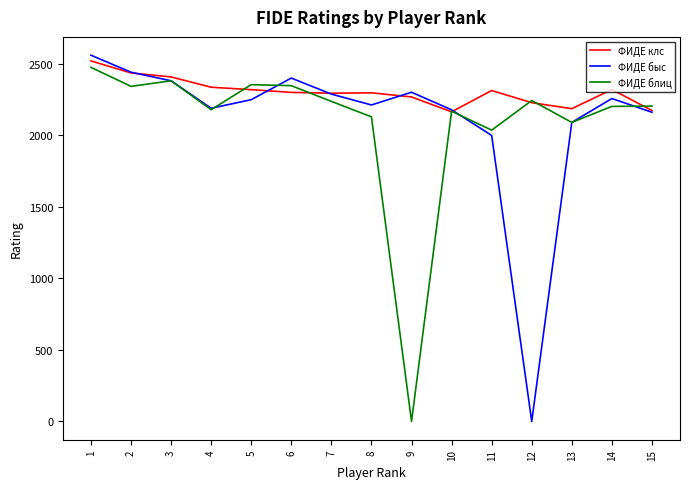

What is the greatest value displayed?

2561